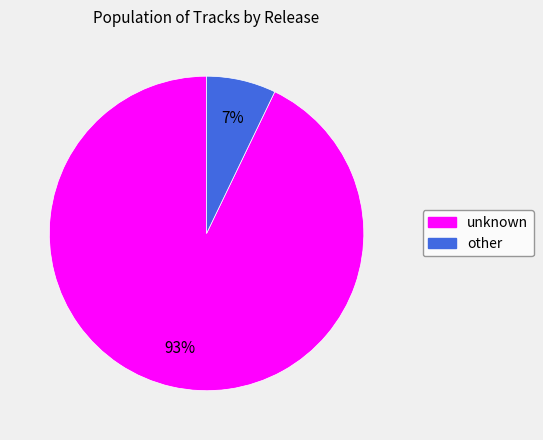

Which slice is the smallest?

other